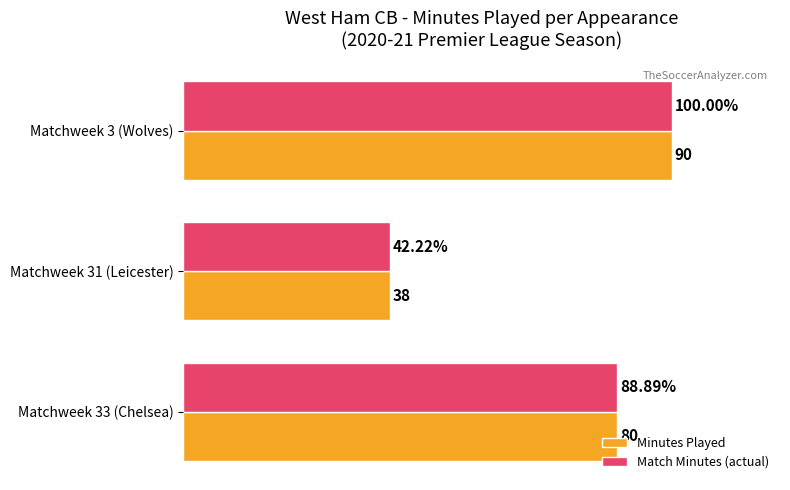

Rank the categories by Minutes Played value from lowest to highest.

Matchweek 31 (Leicester), Matchweek 33 (Chelsea), Matchweek 3 (Wolves)